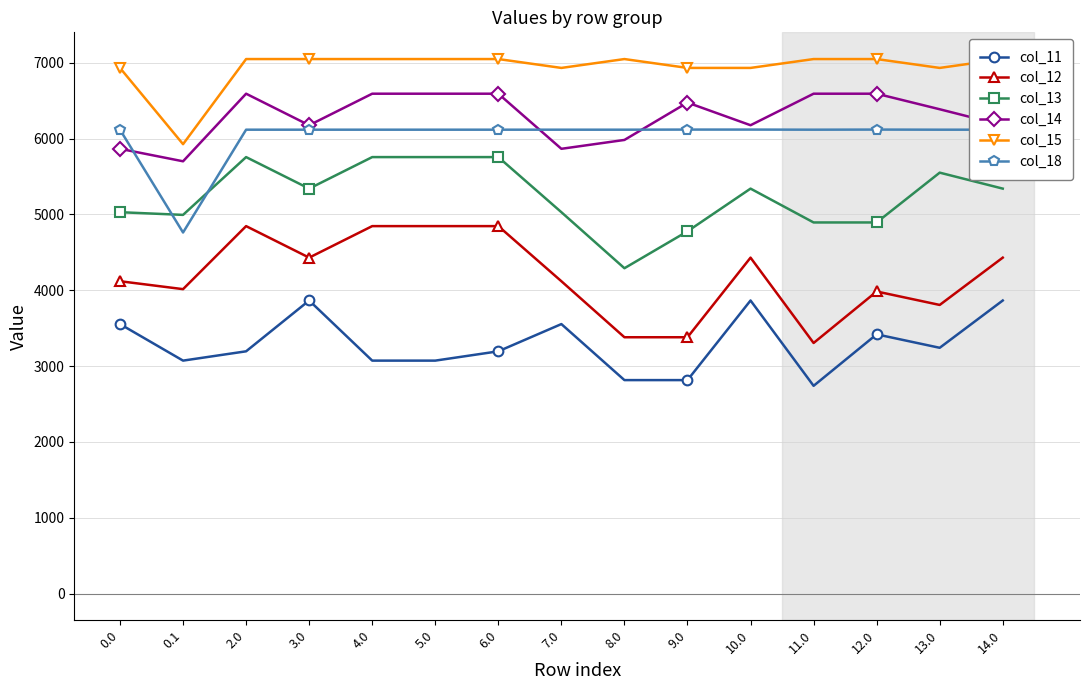

True or false: col_13 and col_11 cross at least once.

False